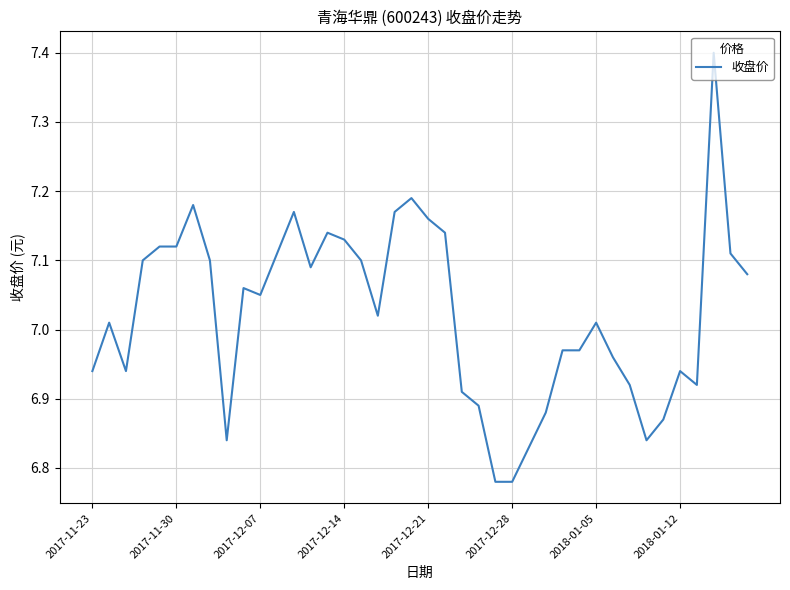

What is the difference between the maximum and minimum values?

0.6